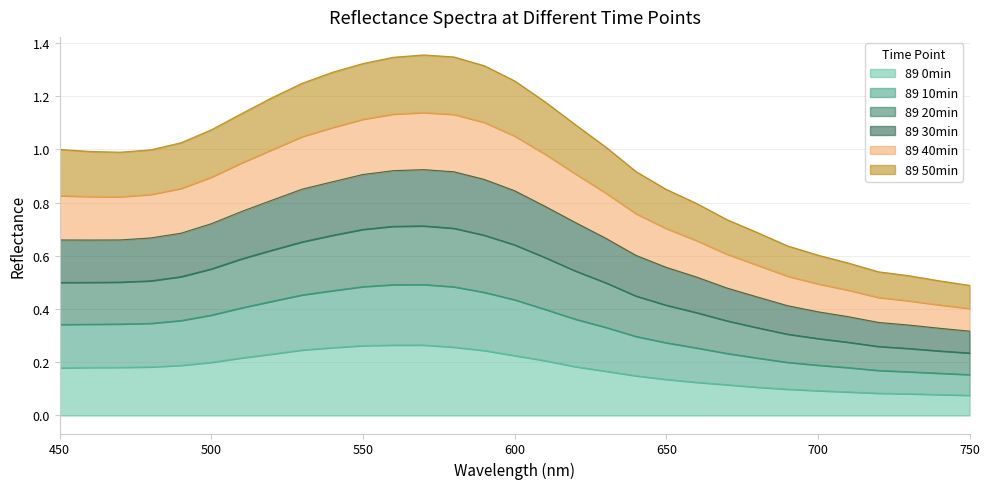

Which label corresponds to the largest value in the chart?

570